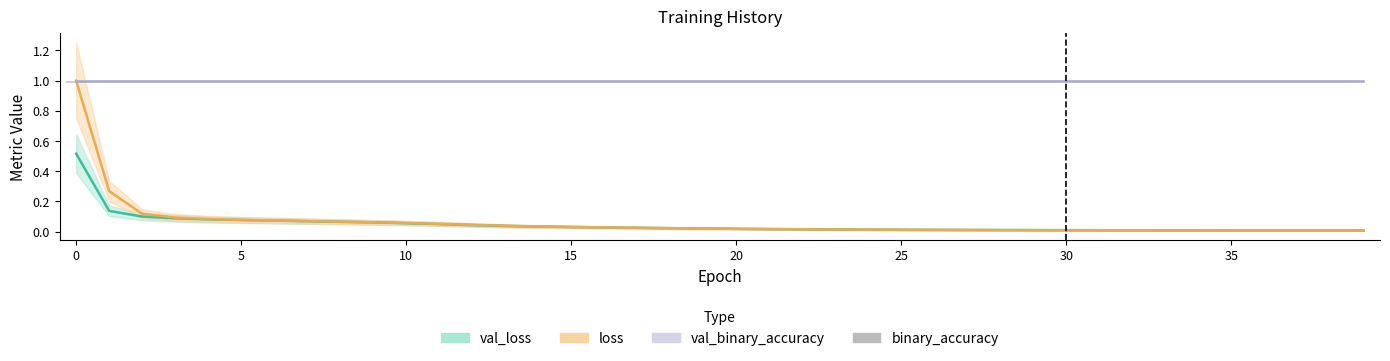

How many bars are there in total?

40